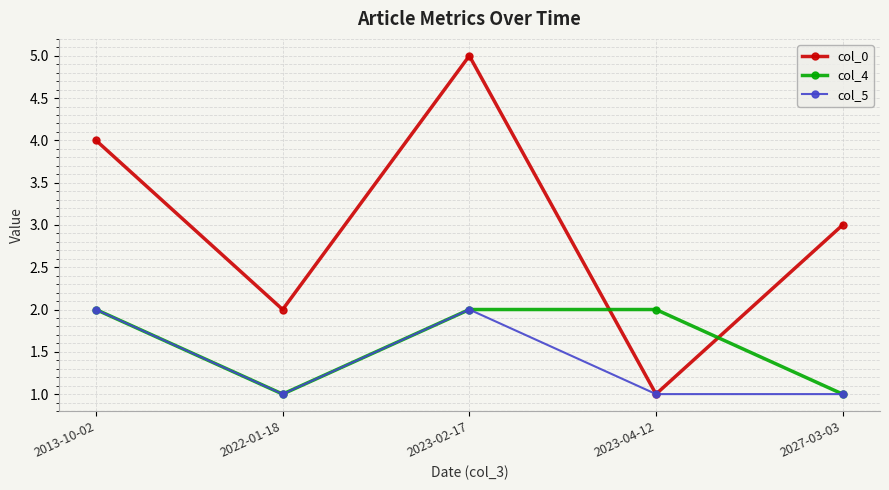

Is the value of col_4 at 2022-01-18 greater than the value of col_0 at 2022-01-18?

No